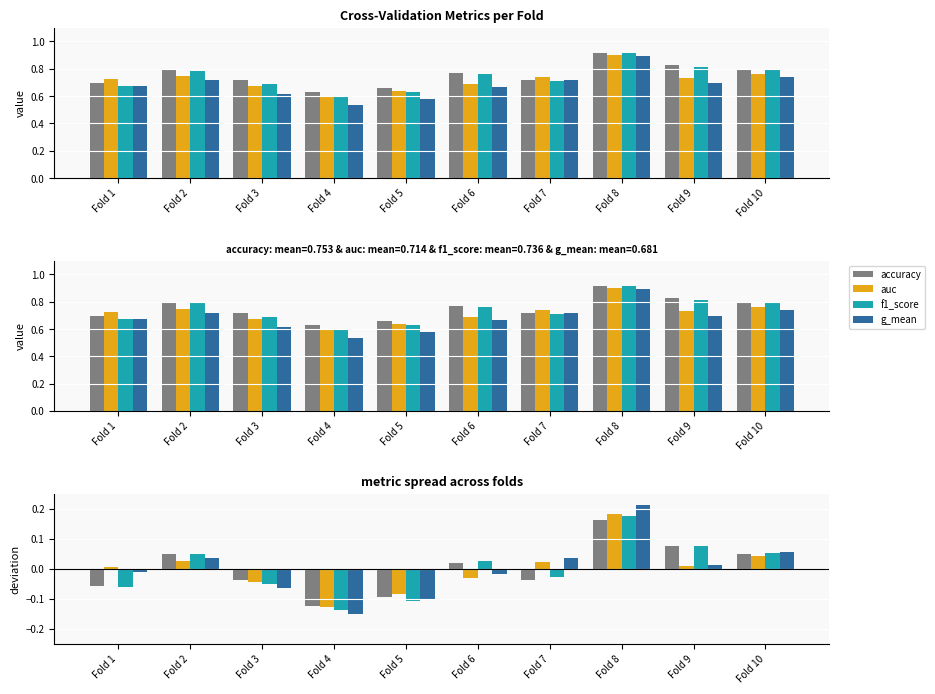

How many values in auc are above zero?

6